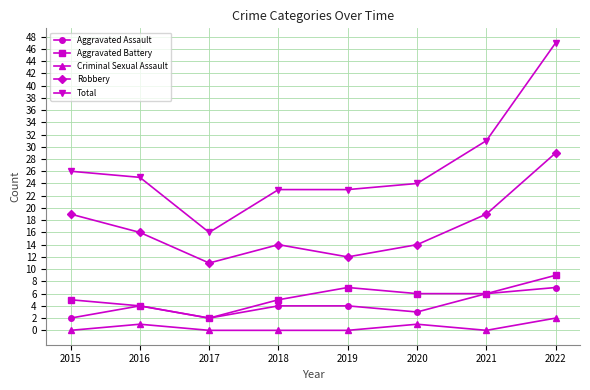

Reading left to right, what are all the values shown in this chart?

Aggravated Assault: 2	4	2	4	4	3	6	7
Aggravated Battery: 5	4	2	5	7	6	6	9
Criminal Sexual Assault: 0	1	0	0	0	1	0	2
Robbery: 19	16	11	14	12	14	19	29
Total: 26	25	16	23	23	24	31	47